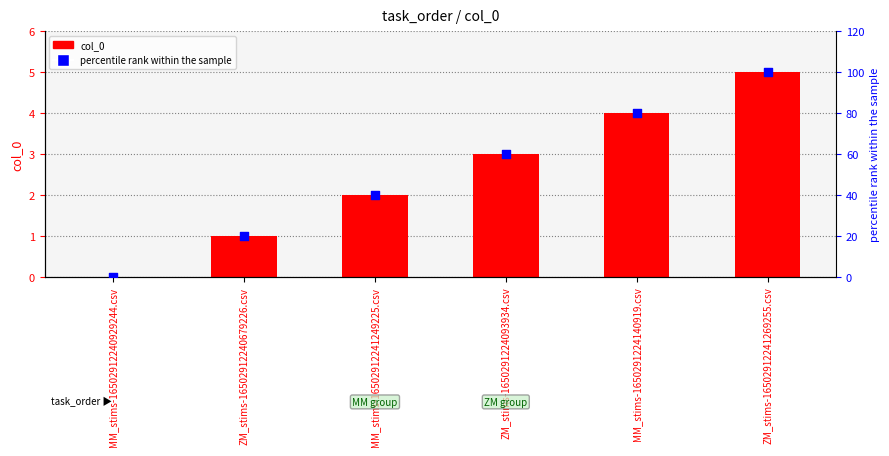

Which series contains the highest Y value?

percentile rank within the sample